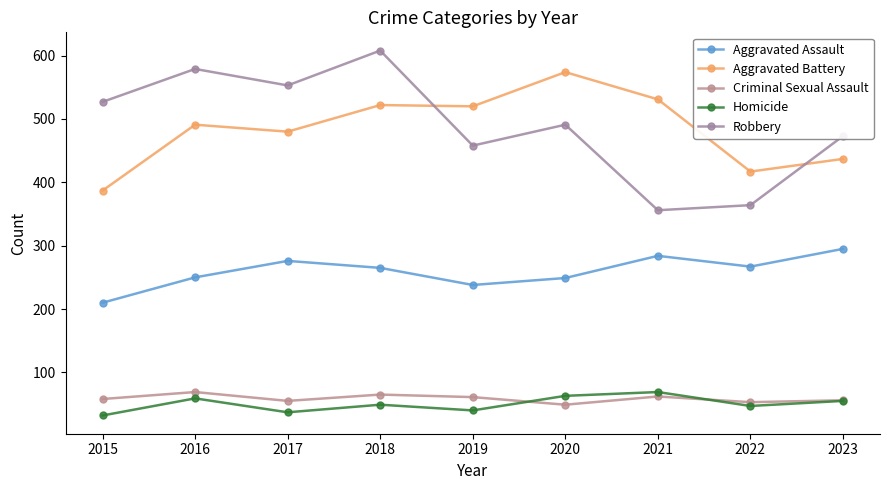

List the series in order of their peak value, highest first.

Robbery, Aggravated Battery, Aggravated Assault, Criminal Sexual Assault, Homicide